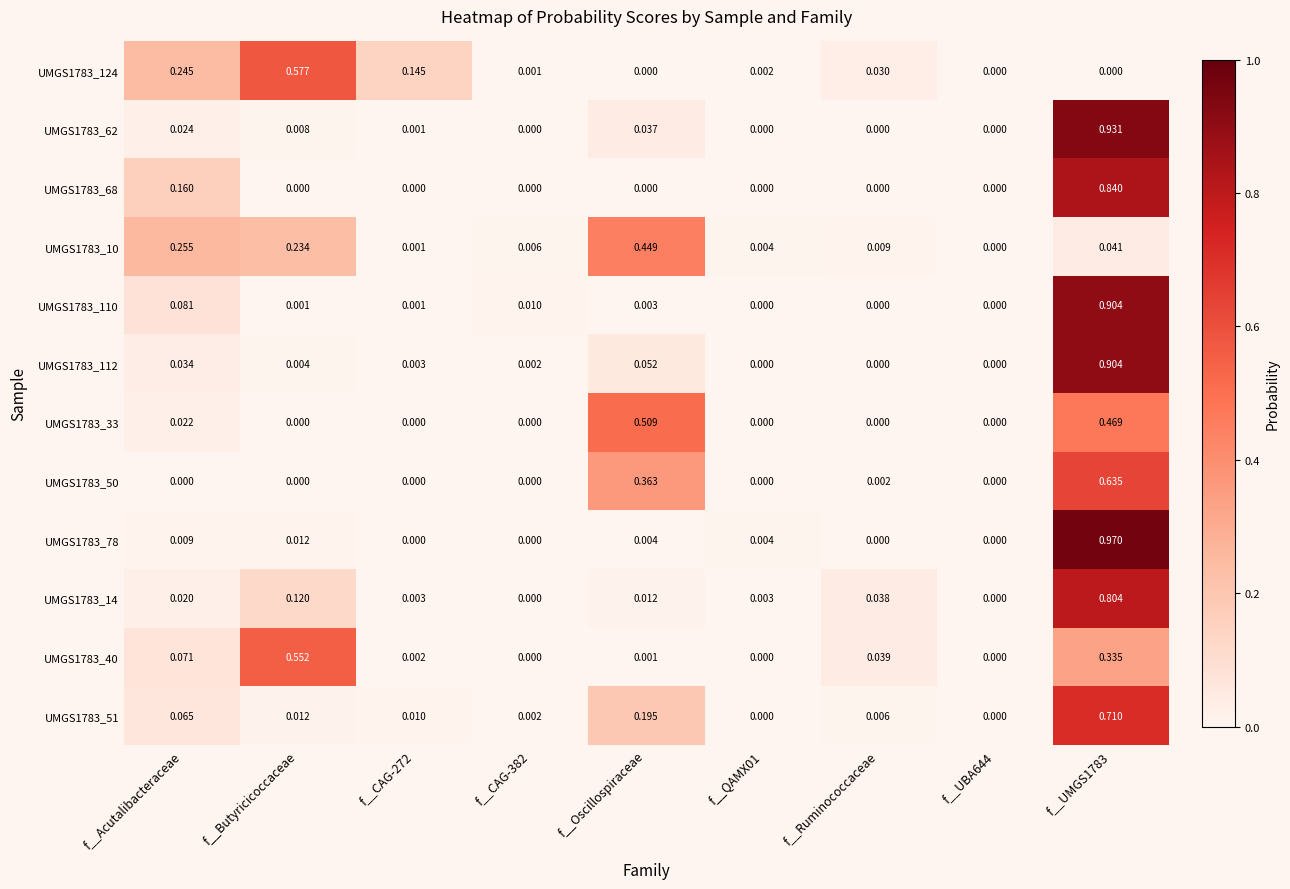

Is the value of UMGS1783_110 at f__CAG-272 greater than the value of UMGS1783_14 at f__CAG-272?

No